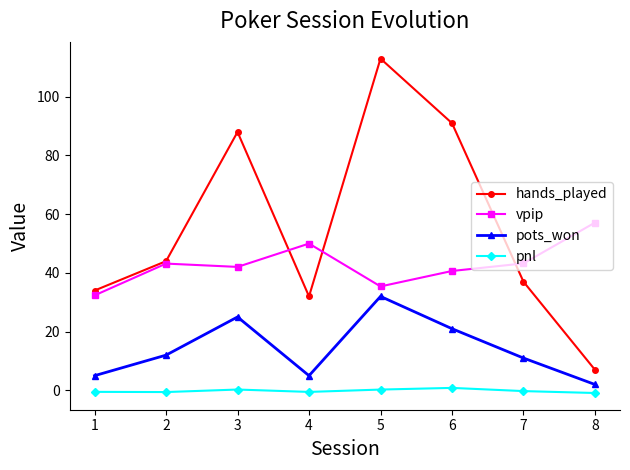

True or false: vpip has a value of 63.2 at 7.

False